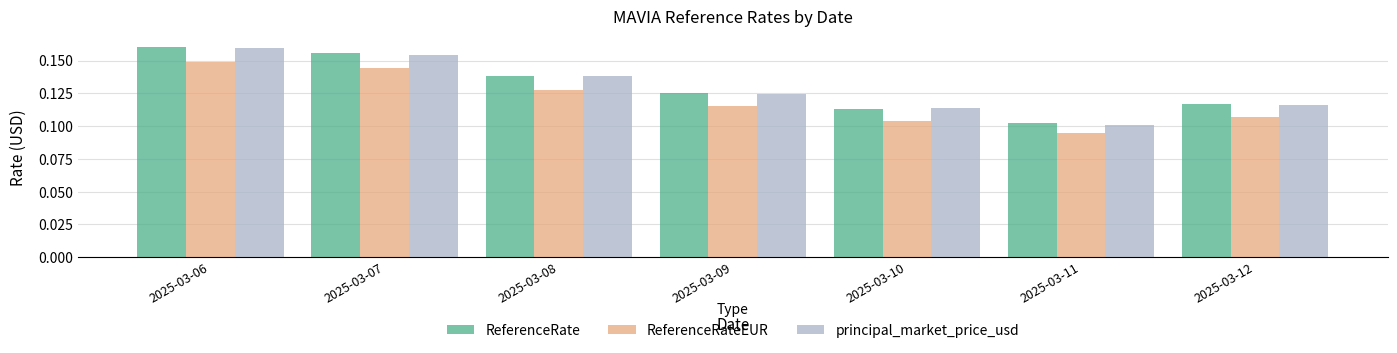

True or false: ReferenceRateEUR has a value of 0.2 at 2025-03-07.

False